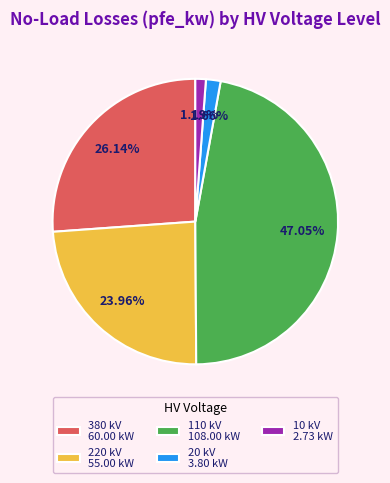

Which has a higher value, 110 kV 108.00 kW or 380 kV 60.00 kW?

110 kV 108.00 kW